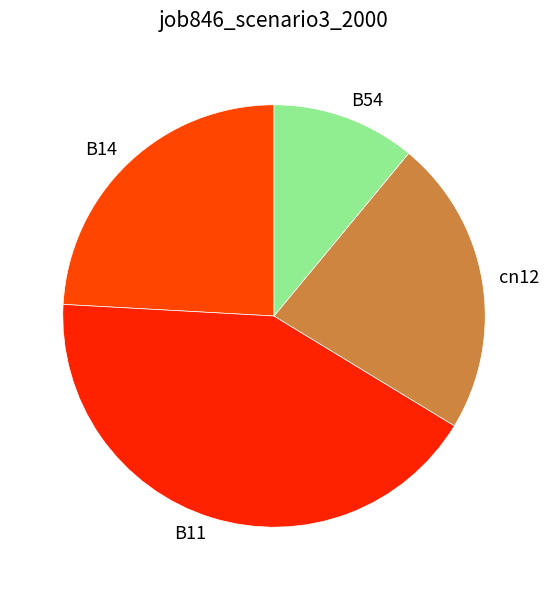

Does any single category account for the majority?

No